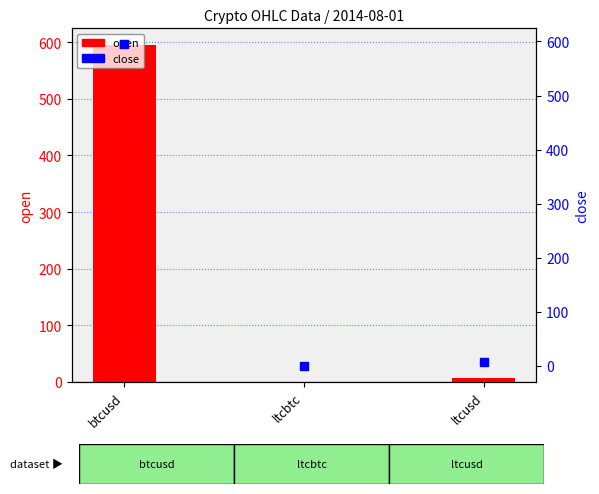

At how many categories does at least one series exceed 369?

1